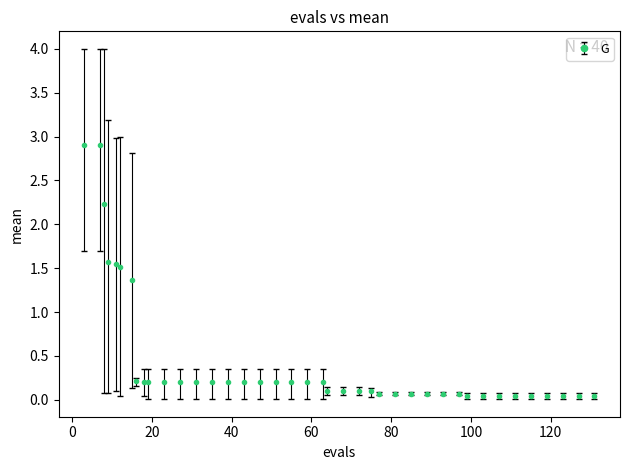

What is the value of the 29th point from the left?

0.1